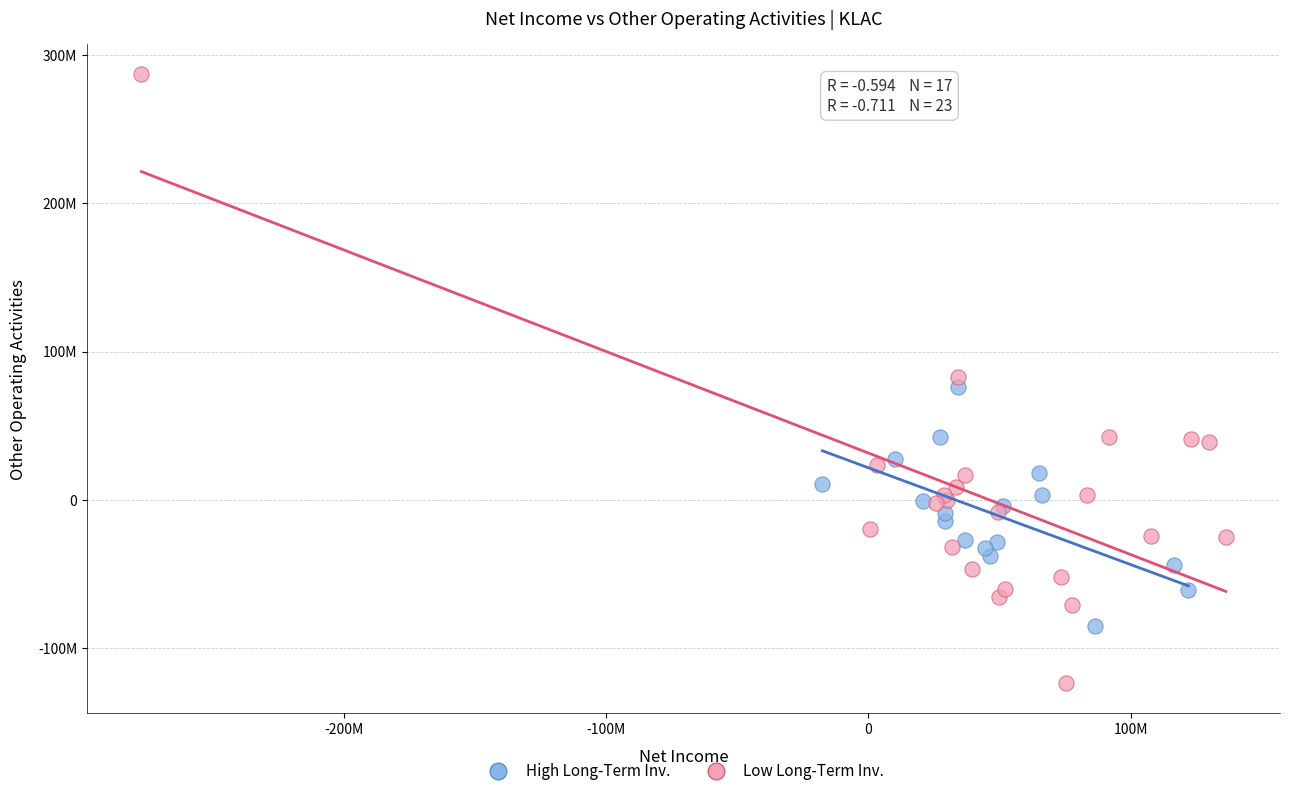

Which series has the largest Y range (max minus min)?

Low Long-Term Inv.